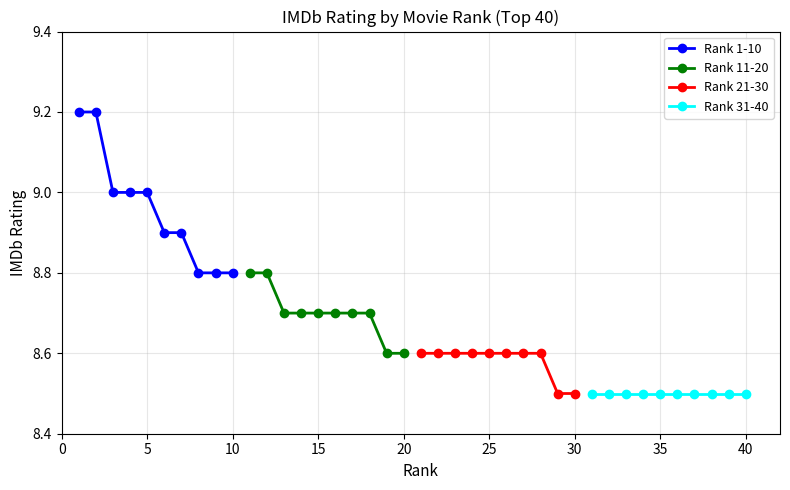

What is the difference between the maximum and second lowest values in the Rank 21-30 series?

0.1